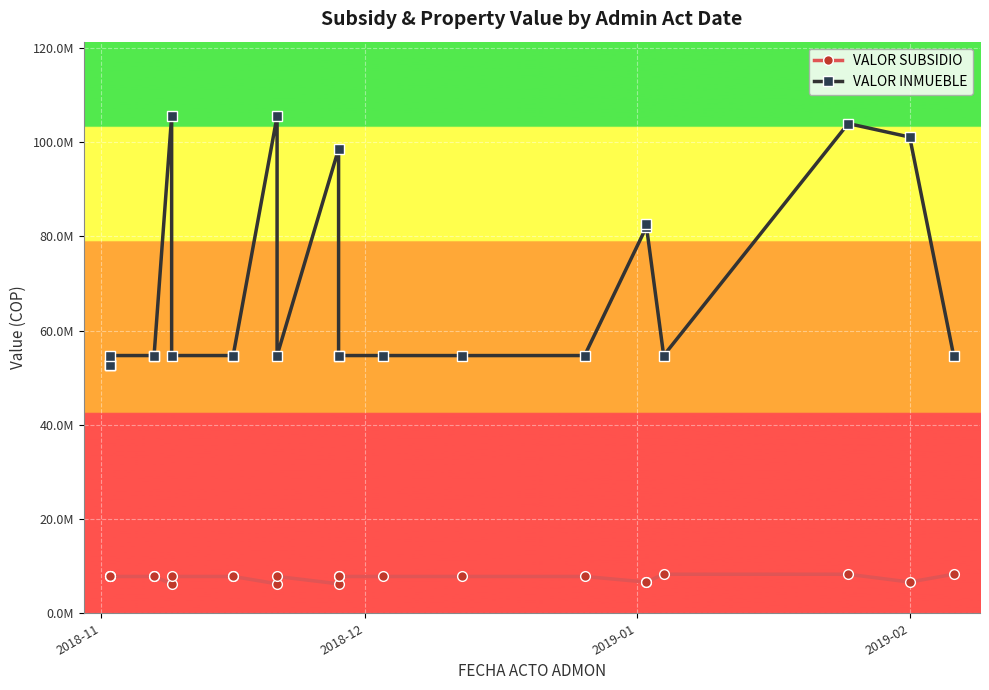

At how many categories does at least one series exceed 30749937?

24